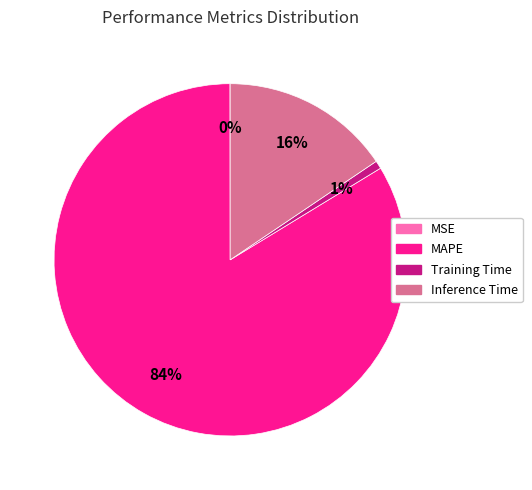

What percentage is the Training Time slice, to the nearest percent?

1%